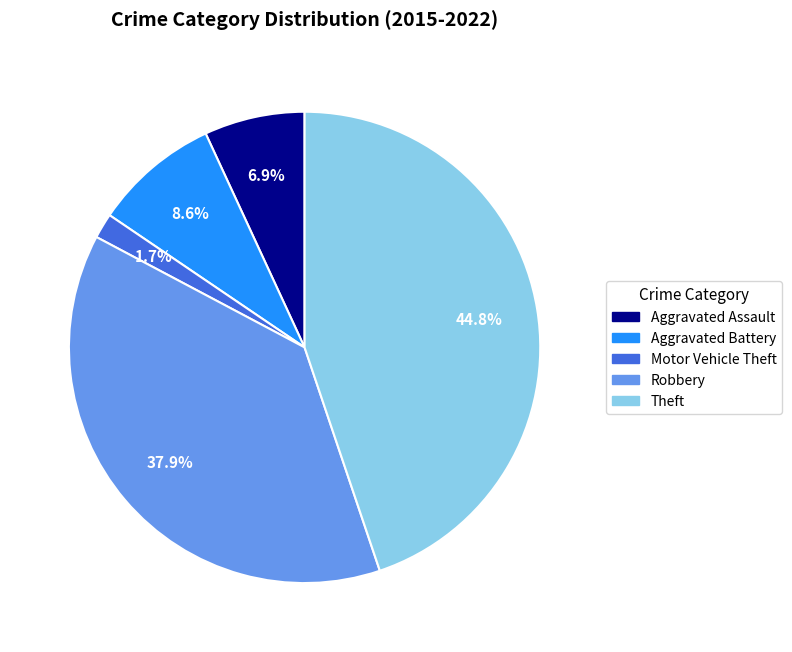

How many segments does this pie chart have?

5